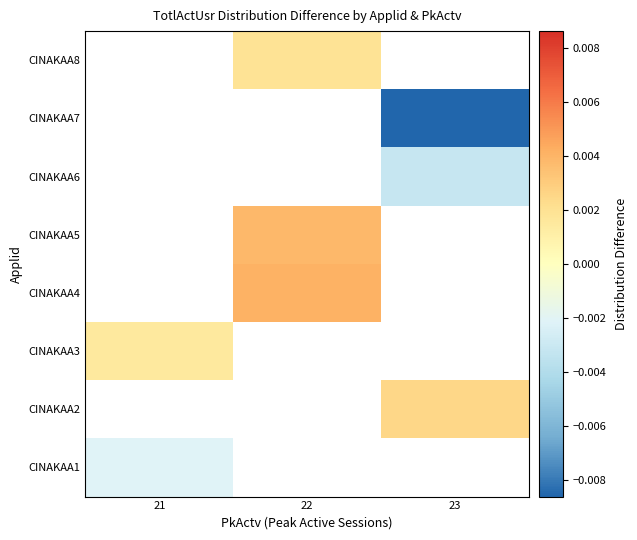

How many data points does each series have?

3